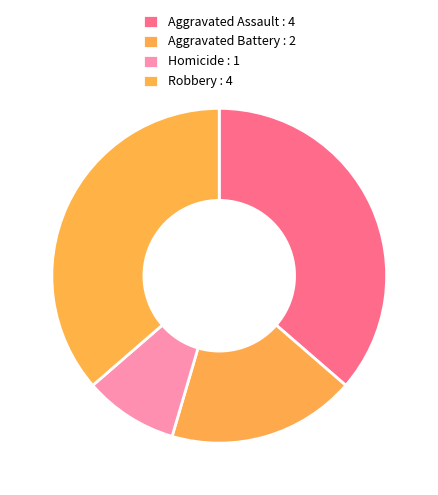

Which has a higher value, Homicide or Robbery?

Robbery